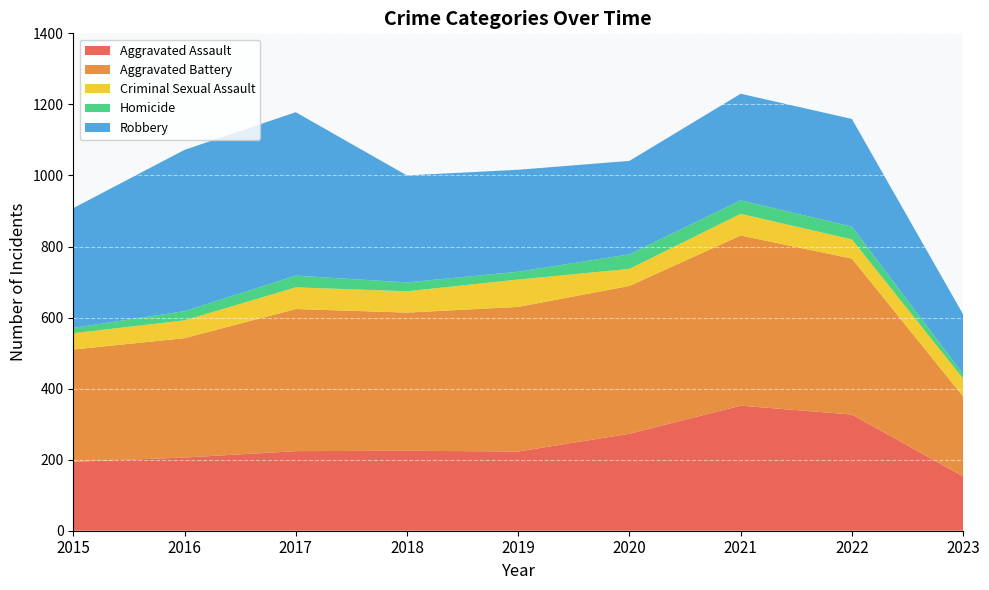

Reading right to left, list all the values displayed in this chart.

Aggravated Assault: 153	327	352	273	223	225	224	206	194
Aggravated Battery: 225	439	479	416	407	389	400	336	316
Criminal Sexual Assault: 50	54	61	48	77	60	61	50	46
Homicide: 13	36	38	41	22	25	33	26	15
Robbery: 168	303	300	263	287	301	460	454	337